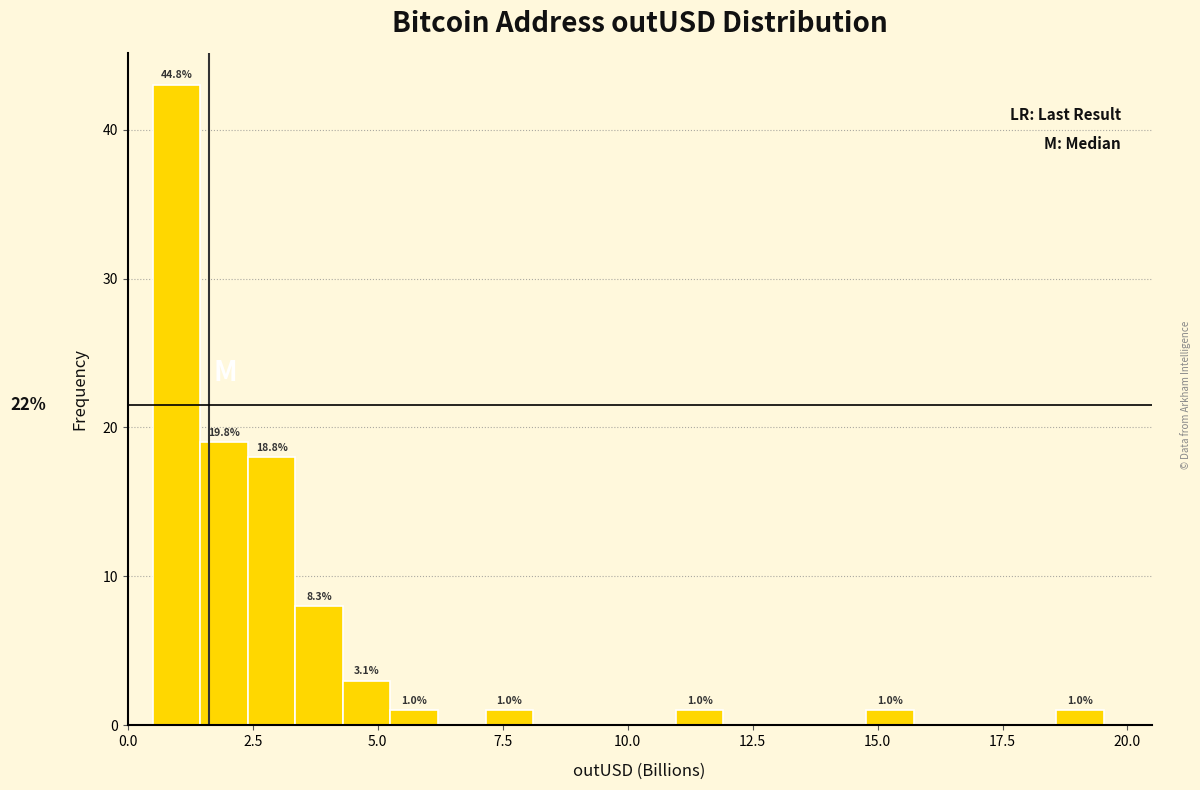

Around what value on the x-axis is the tallest bar? Give the approximate position of its centre, as read against the axis.

1.0